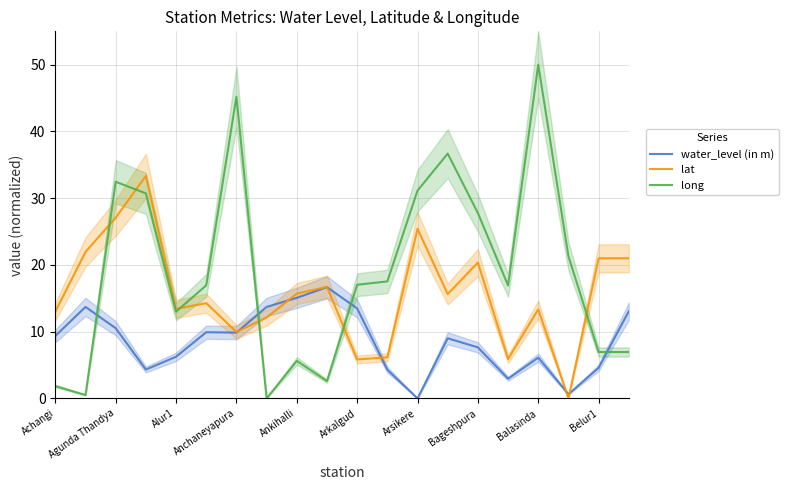

After their last crossing, which series has the higher values: lat or long?

lat